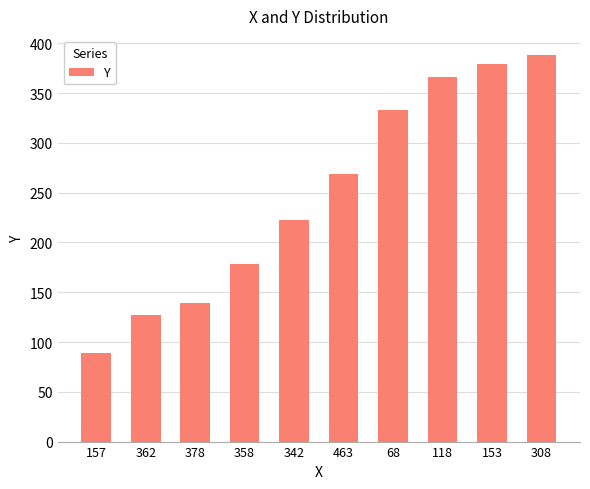

How many values are below 269?

5